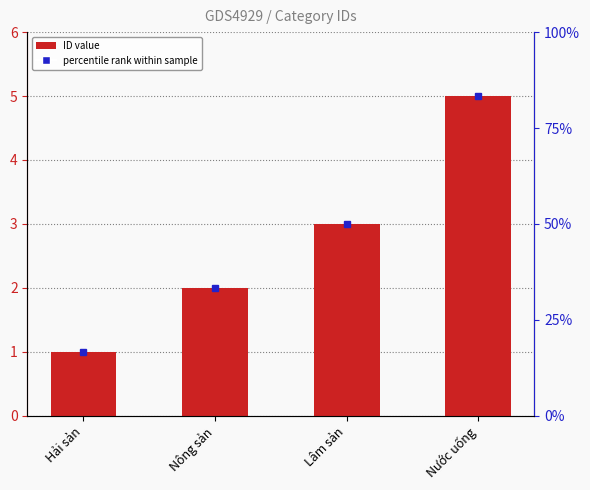

What is the sum of the values at Hải sản and Lâm sản?

4